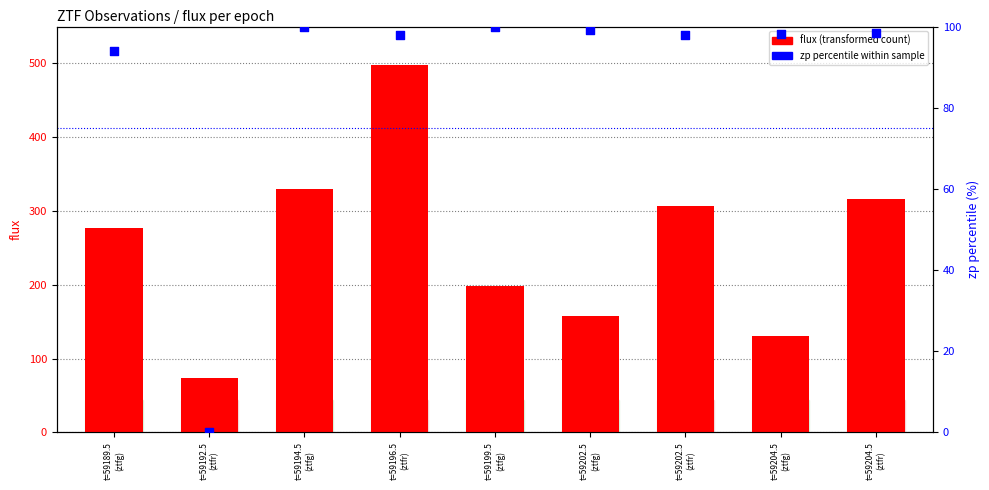

At how many categories does at least one series exceed 56?

9